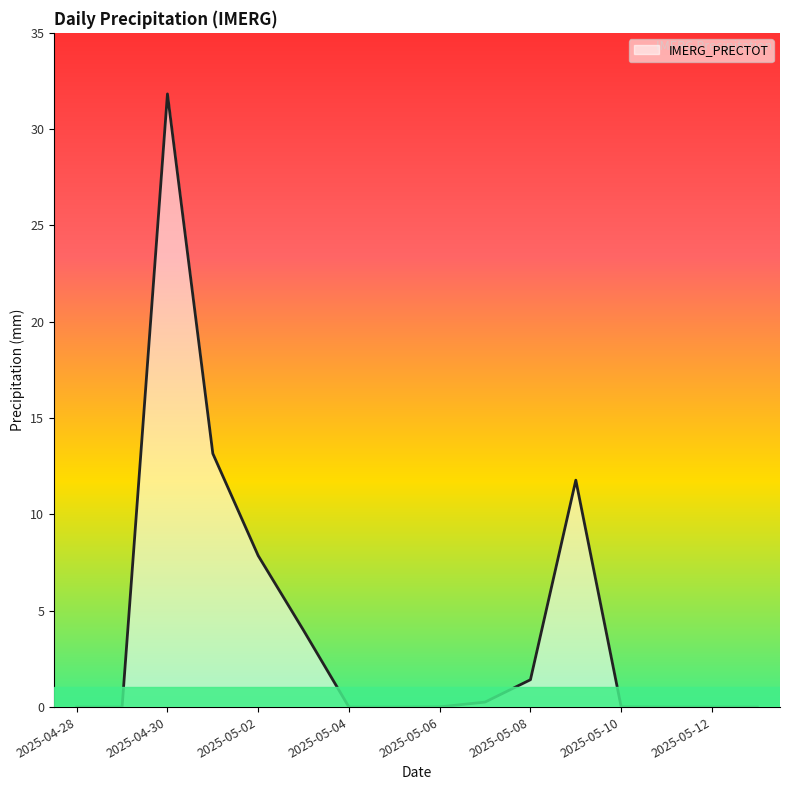

What is the maximum value shown in the chart?

31.8